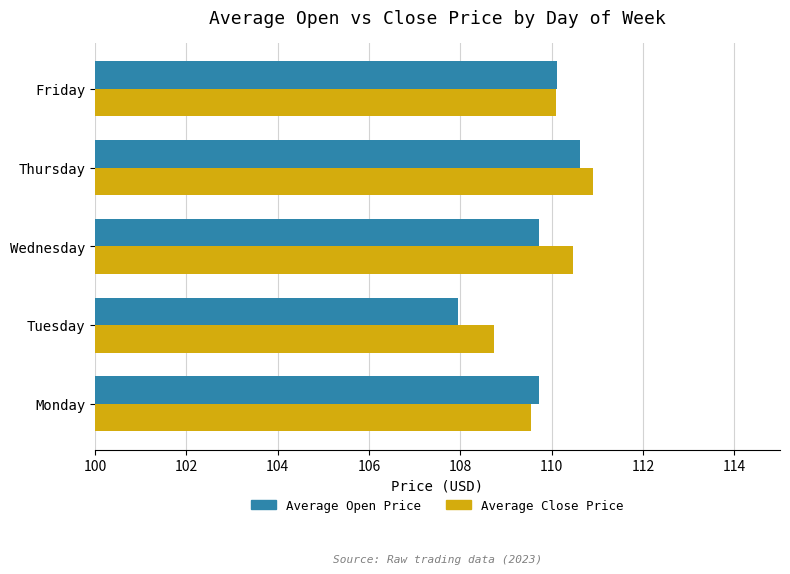

Count the number of categories in the chart.

5